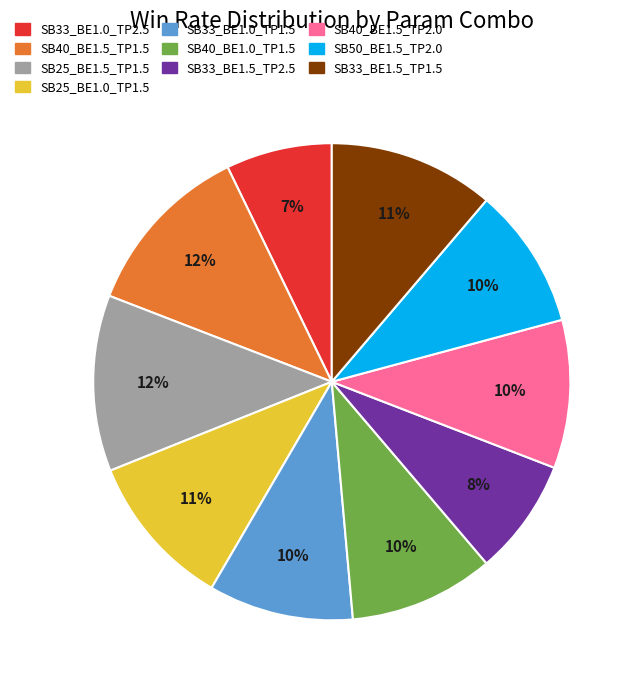

Which slice is the smallest?

SB33_BE1.0_TP2.5